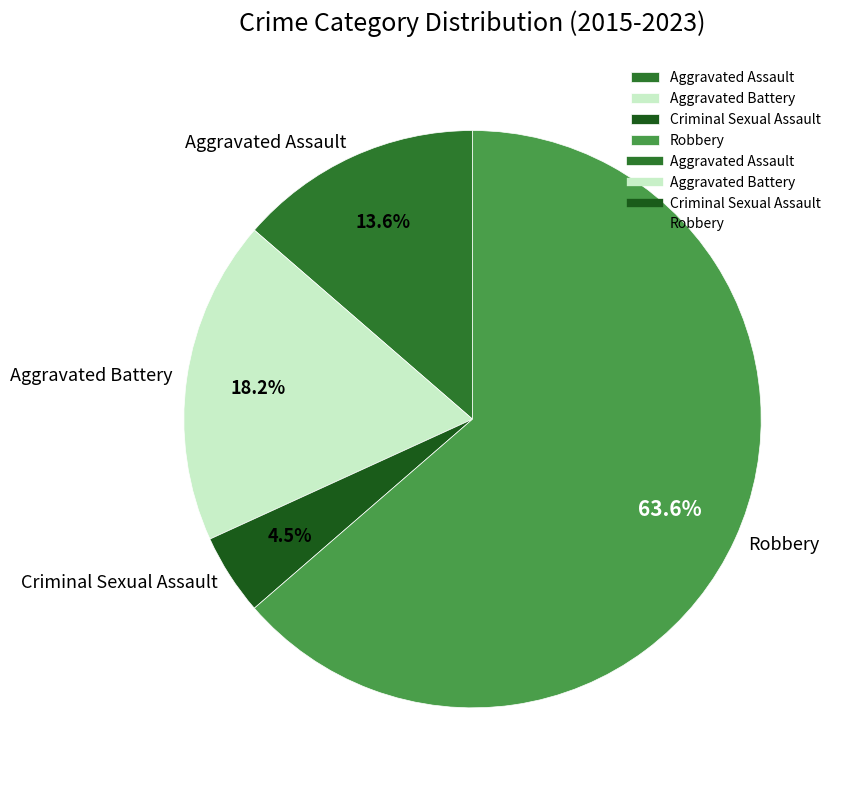

To the nearest percent, what is the difference between the Aggravated Assault and Criminal Sexual Assault slice percentages?

9%